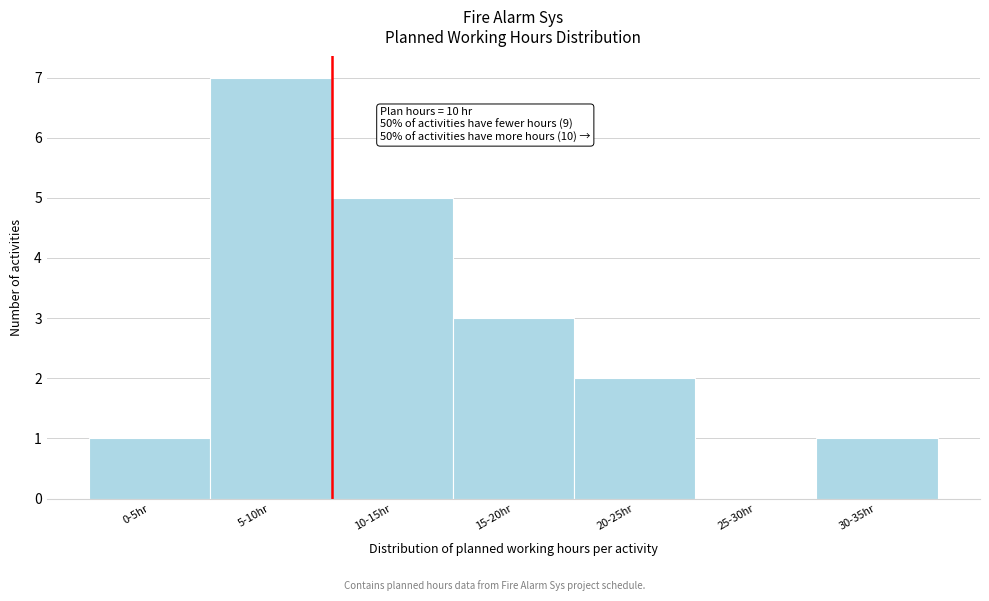

Reading left to right, transcribe all the data shown in this chart.

0-5hr=1	5-10hr=7	10-15hr=5	15-20hr=3	20-25hr=2	25-30hr=0	30-35hr=1